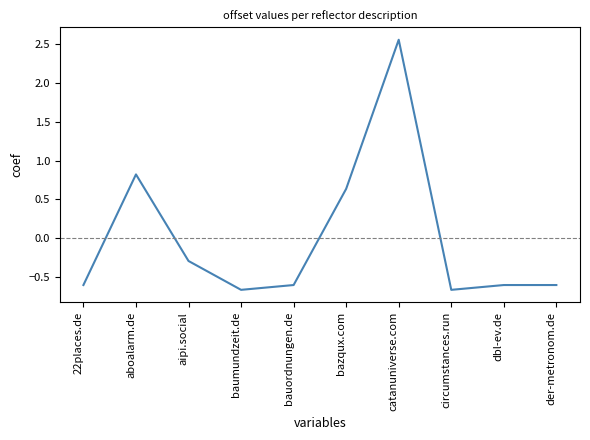

The value at 22places.de is -1.1. True or false?

False